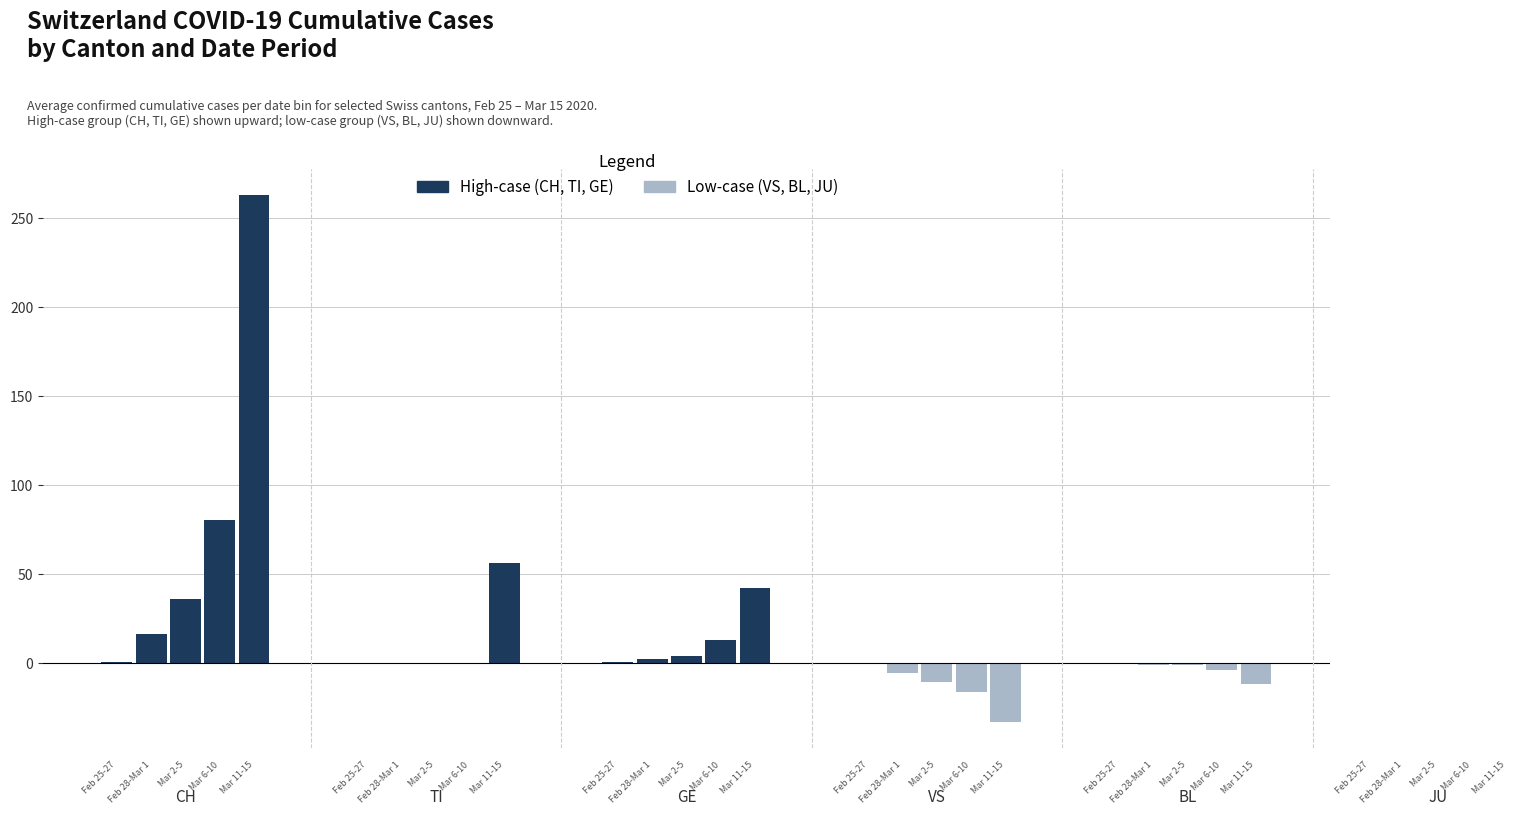

The value of VS at 2020-03-05 is 10. True or false?

True